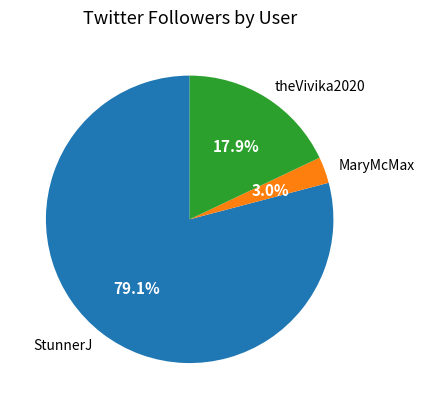

Which category has the smallest portion of the pie?

MaryMcMax